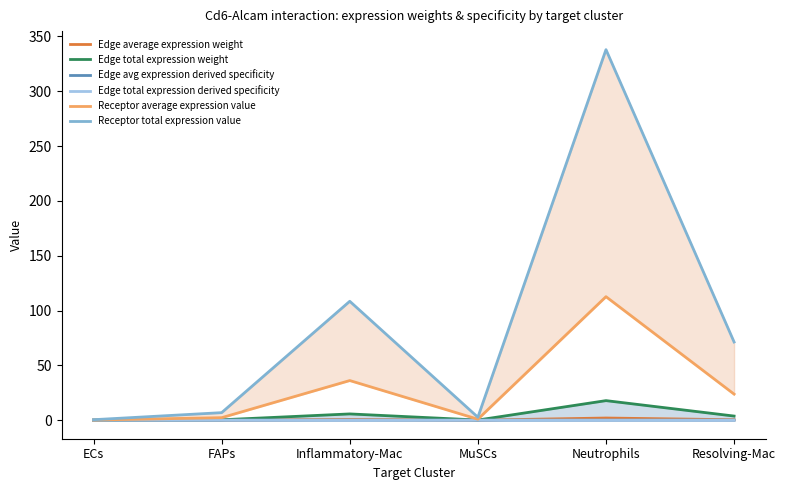

How many interior local valleys does the Receptor average expression value series have?

1